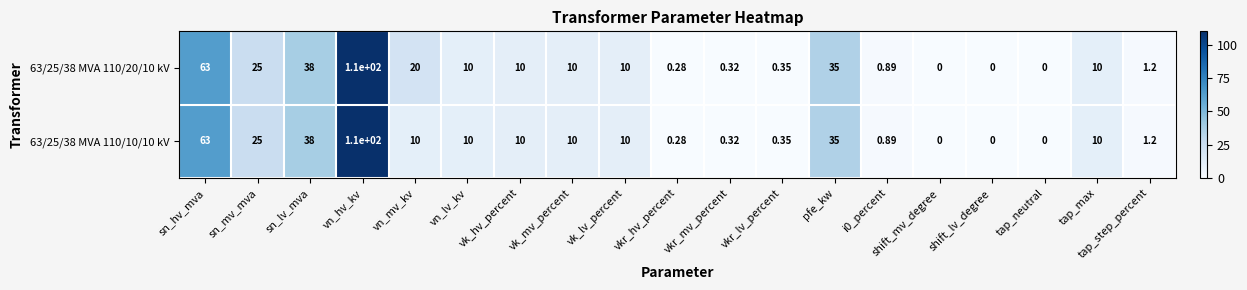

What is the total value across all series at vn_mv_kv?

30.0